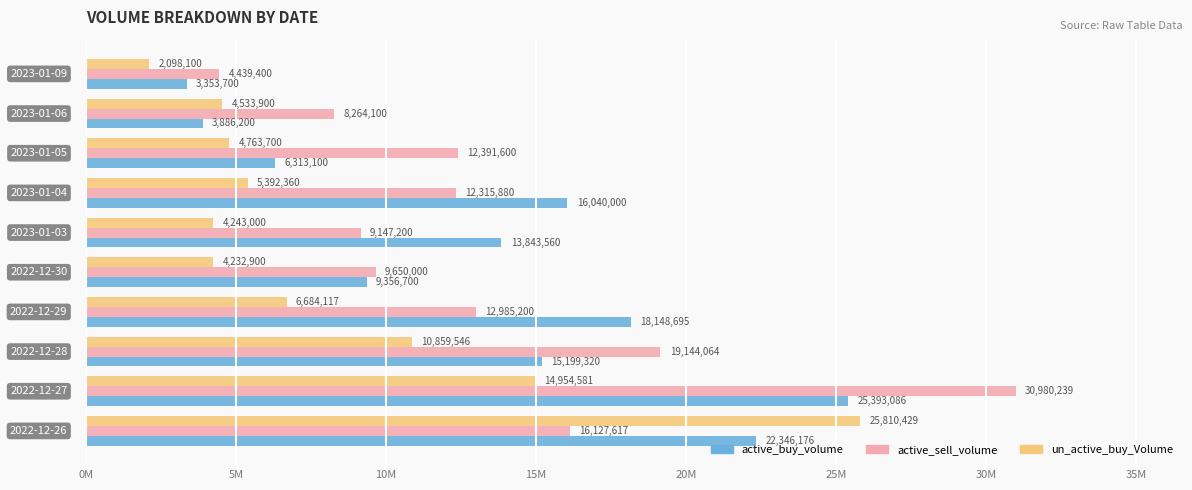

Rank the series by their maximum value, from highest to lowest.

active_sell_volume, un_active_buy_Volume, active_buy_volume